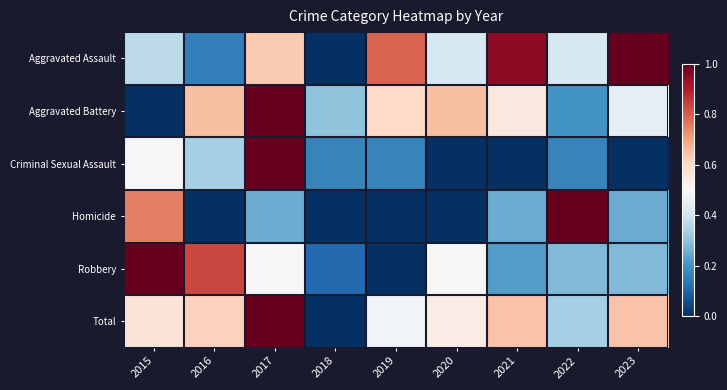

How many data points does each series have?

9